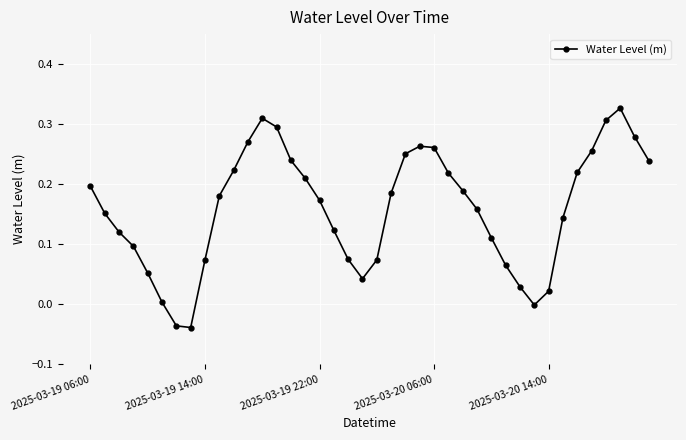

What is the sum of all values?

6.4